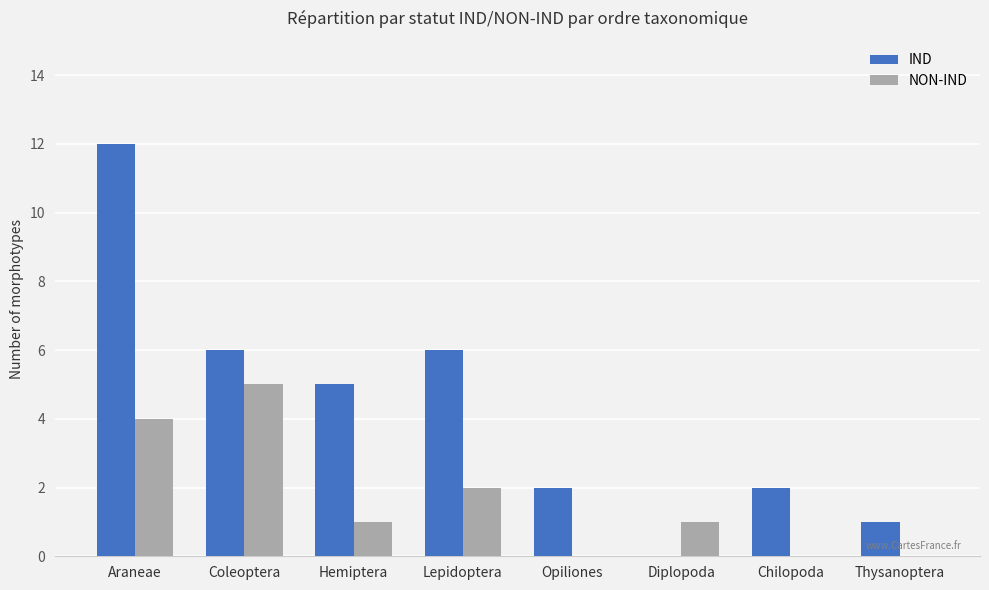

The value of IND at Coleoptera is 6. True or false?

True